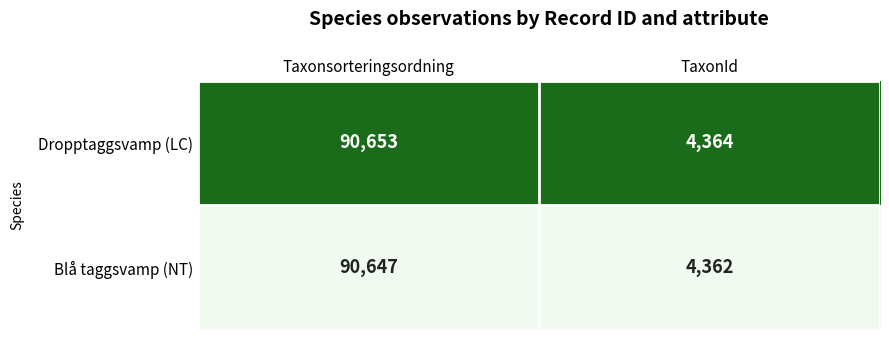

Is the value of Blå taggsvamp (NT) at Taxonsorteringsordning greater than the value of Dropptaggsvamp (LC) at TaxonId?

Yes